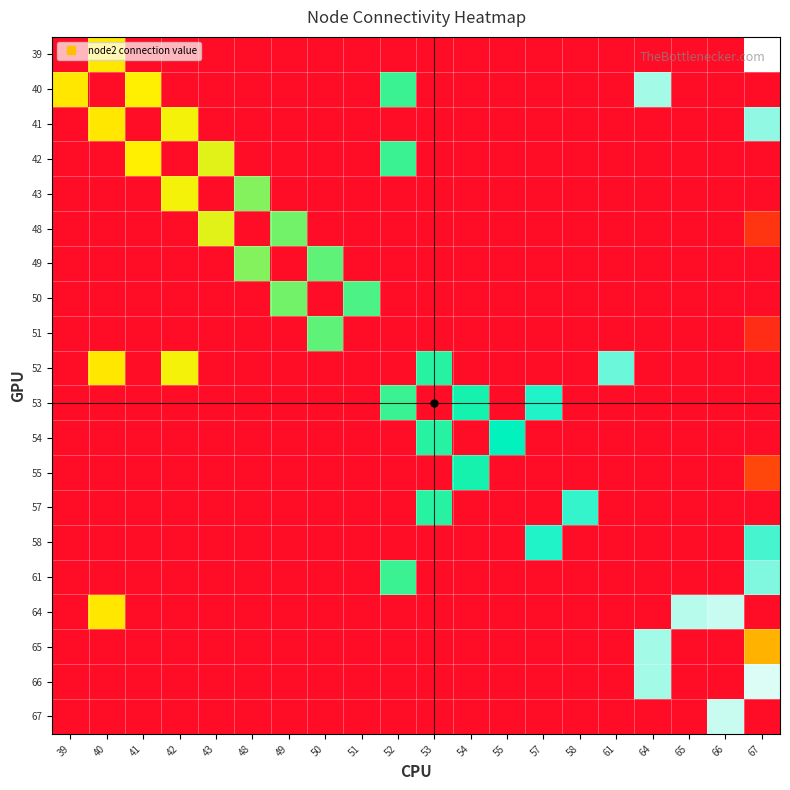

Rank the series at 50 from highest to lowest value.

49, 51, 39, 40, 41, 42, 43, 48, 50, 52, 53, 54, 55, 57, 58, 61, 64, 65, 66, 67